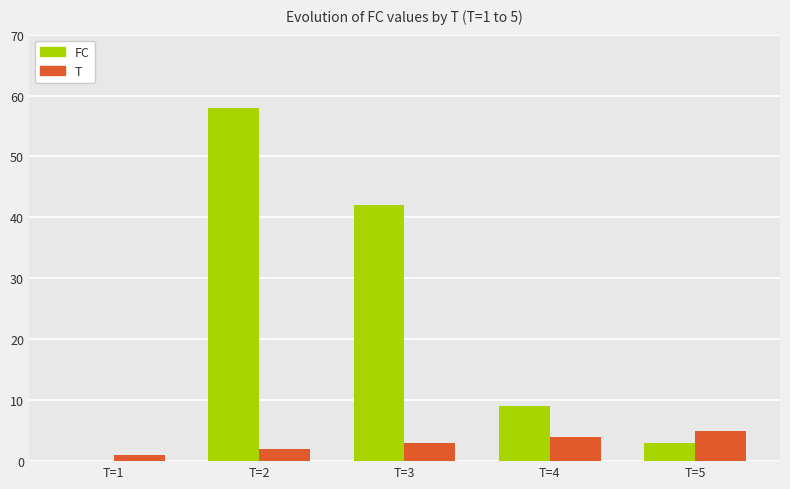

How many categories are shown in the chart?

5